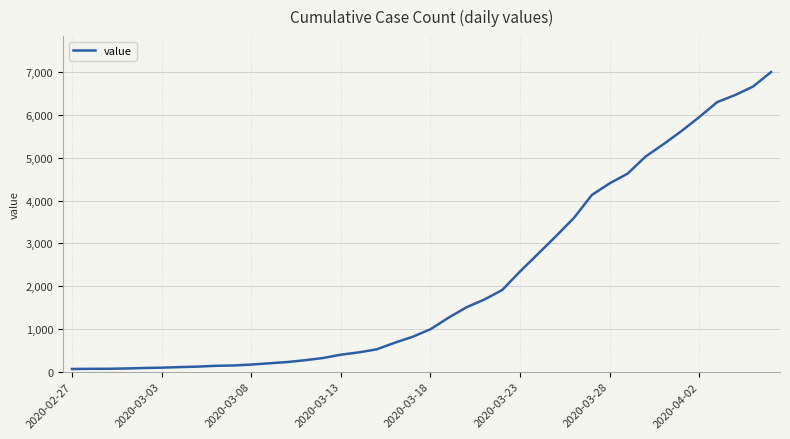

What is the maximum value shown in the chart?

7004